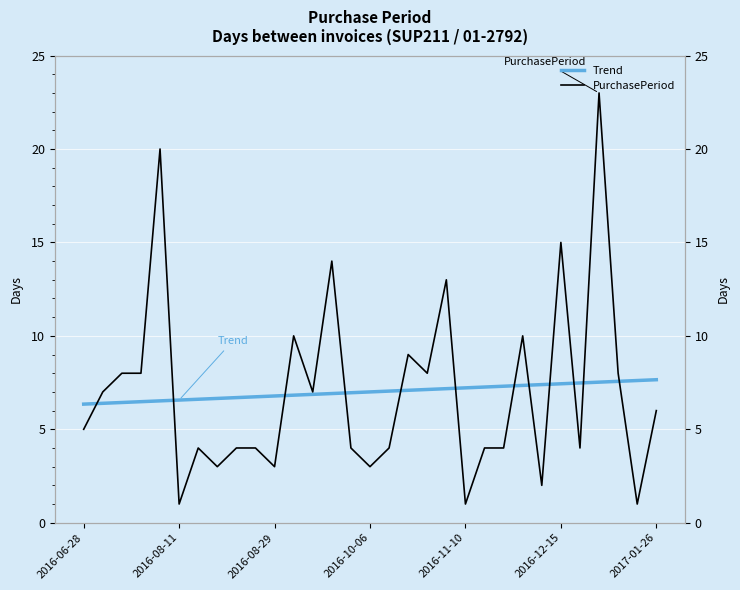

In PurchasePeriod, how many points are lower than both neighbors (excluding endpoints)?

10